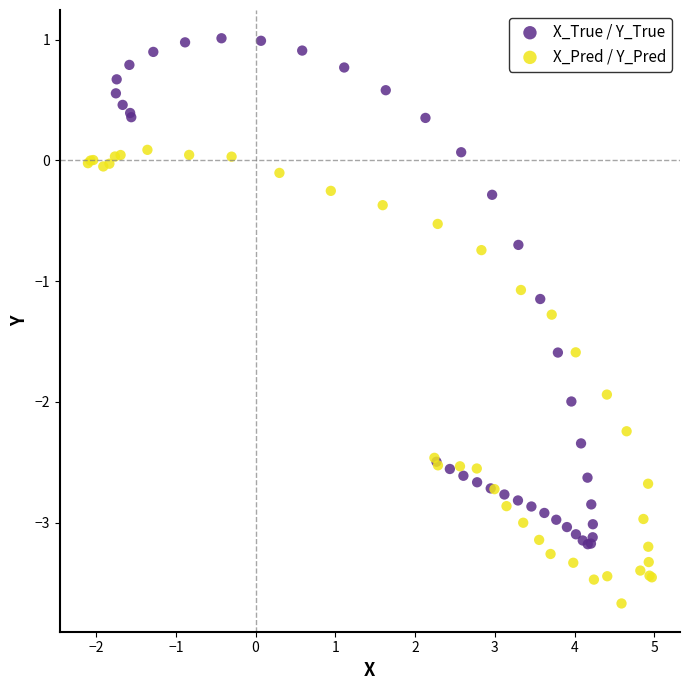

Which series reaches the maximum Y coordinate?

X_True / Y_True